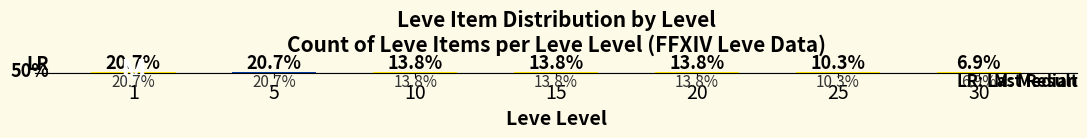

What is the difference between the maximum and second lowest values?

10.4